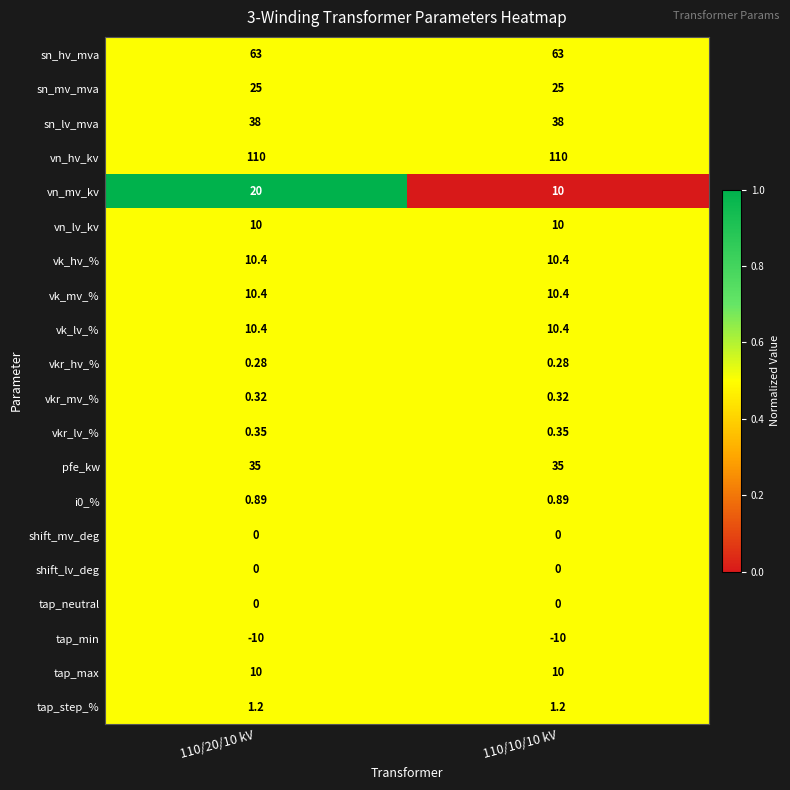

Is the value of shift_lv_deg at 110/20/10 kV greater than the value of sn_mv_mva at 110/10/10 kV?

No